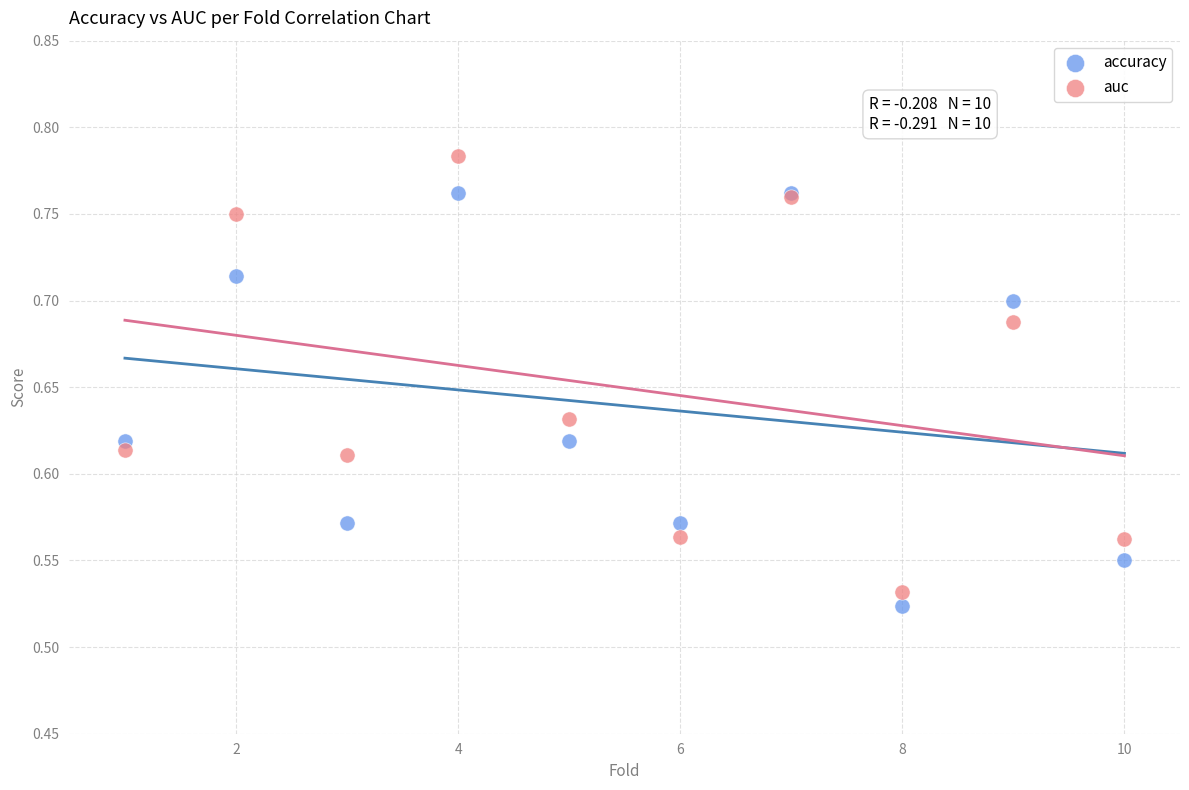

What are all the series names shown in the legend?

accuracy, auc